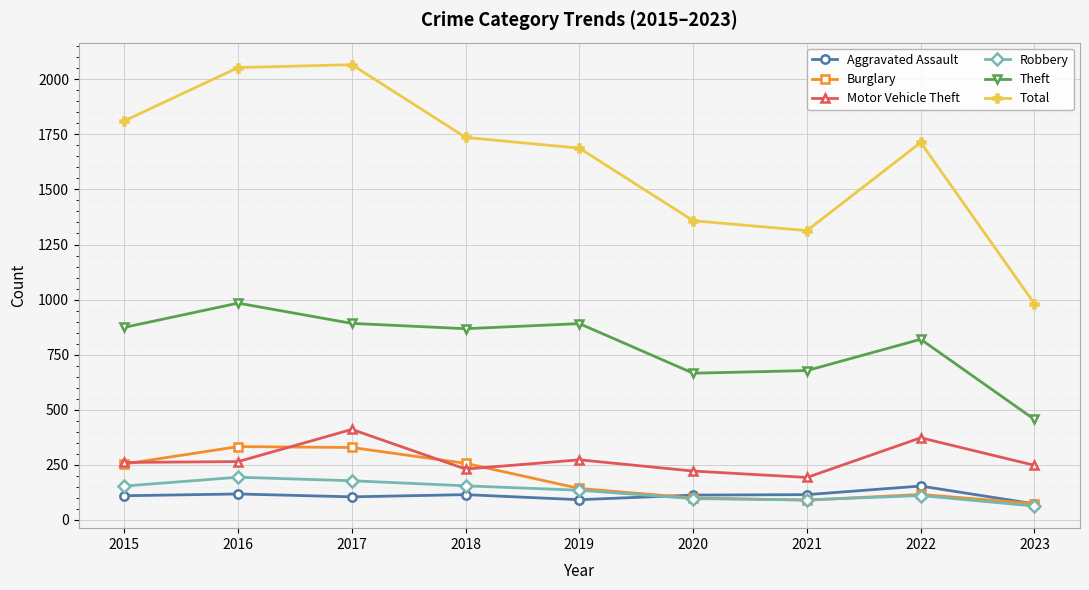

Which series has the largest total across all categories?

Total